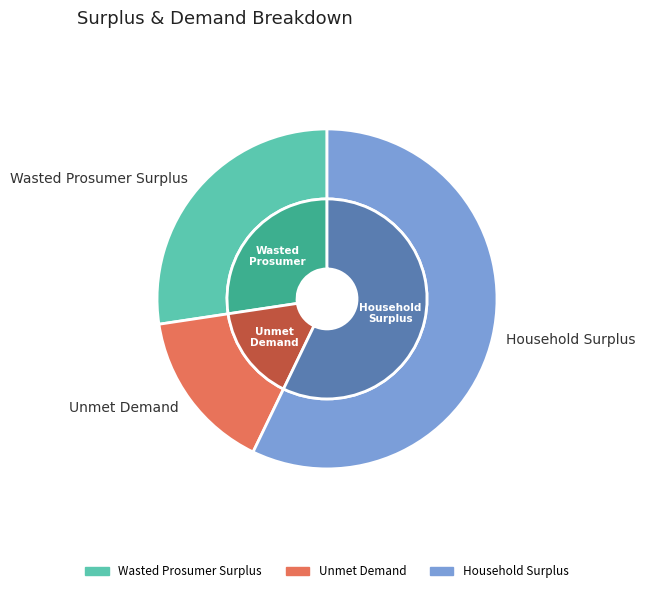

To the nearest percent, what is the difference between the Wasted Prosumer Surplus and Household Surplus slice percentages?

30%